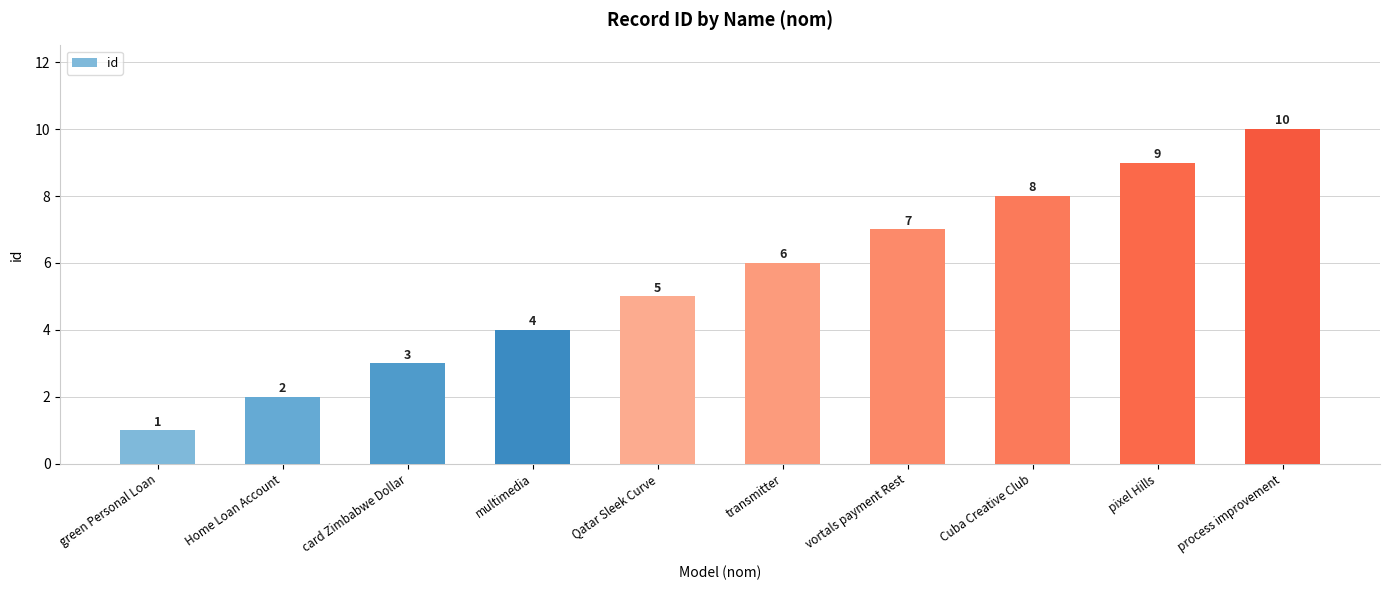

Read the value at multimedia.

4